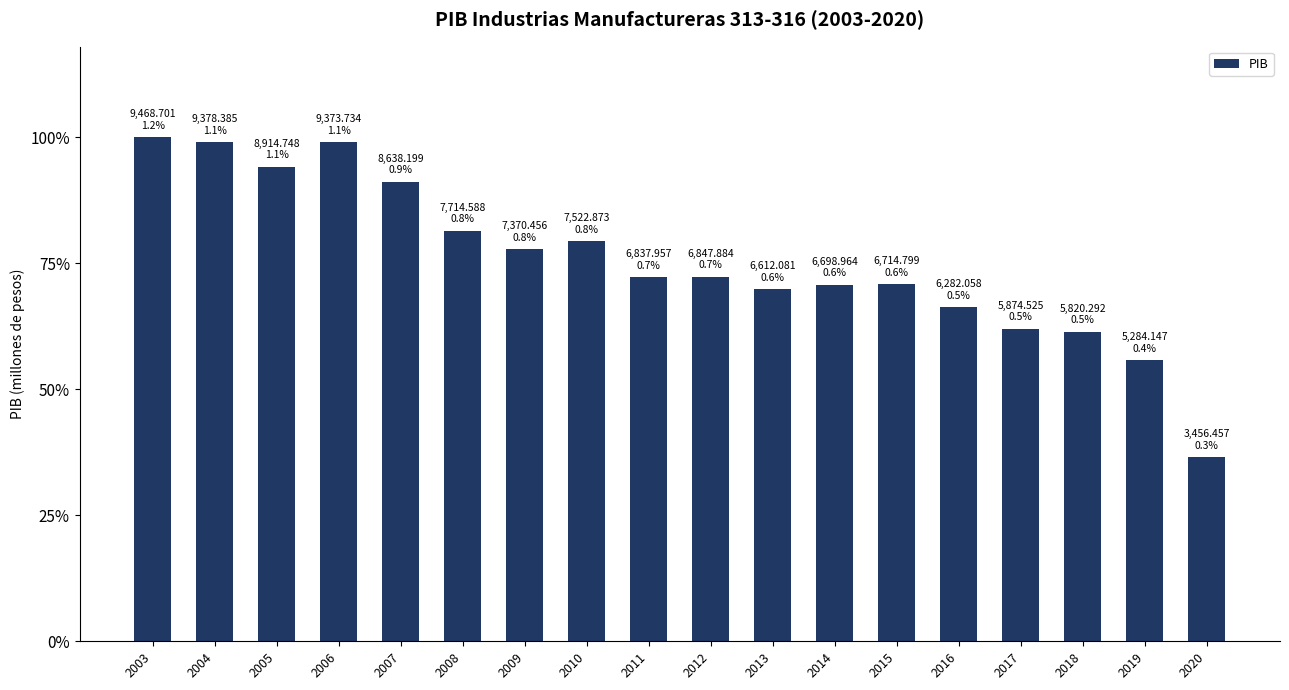

At which label does the data first exceed 6847?

2003